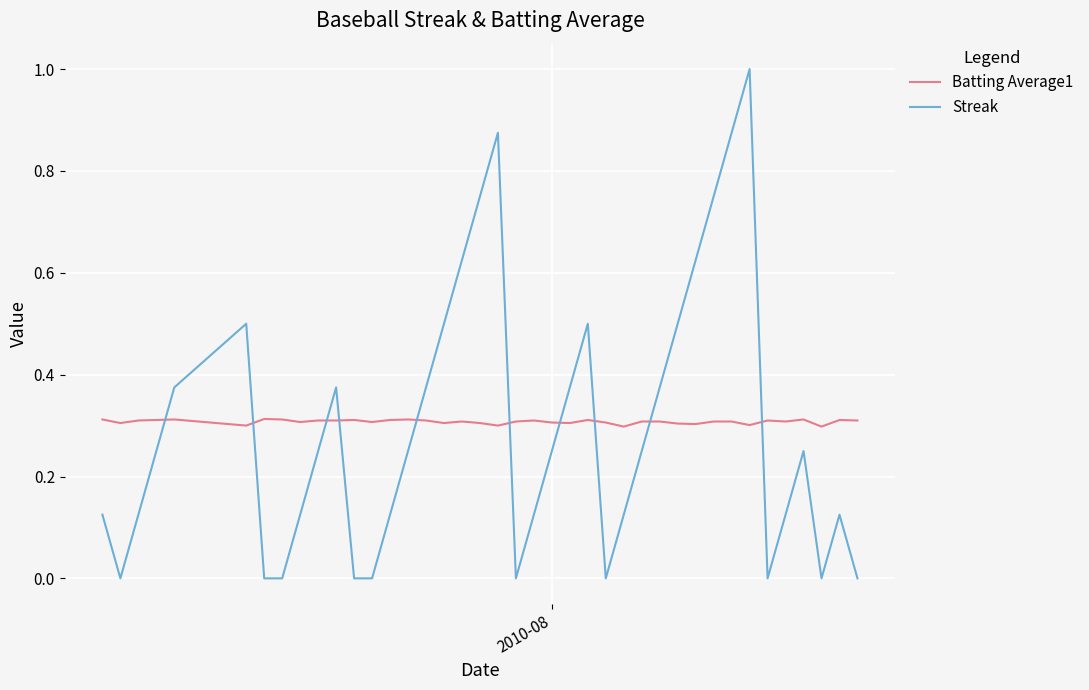

How many Streak values are between 0 and 1?

40